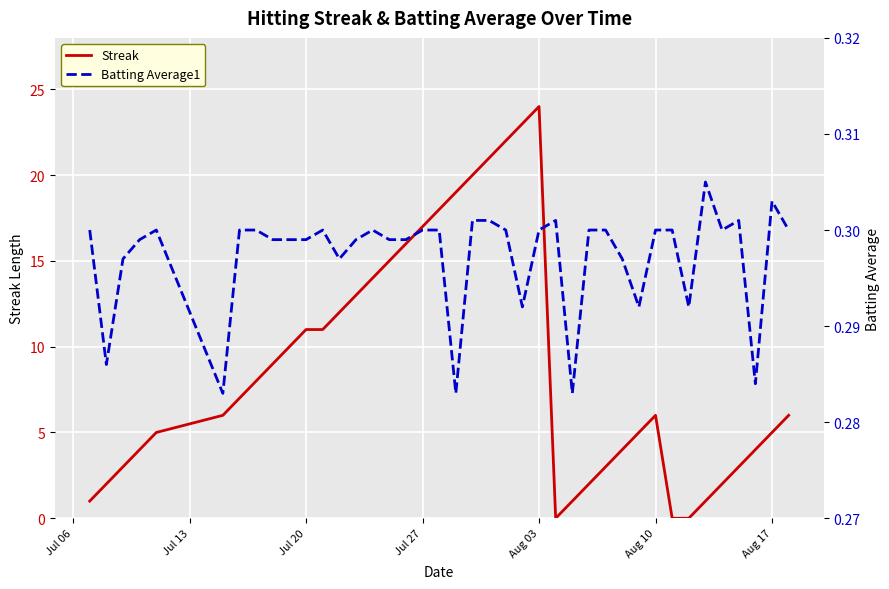

Is it true that Streak equals 2 at Aug 17?

False